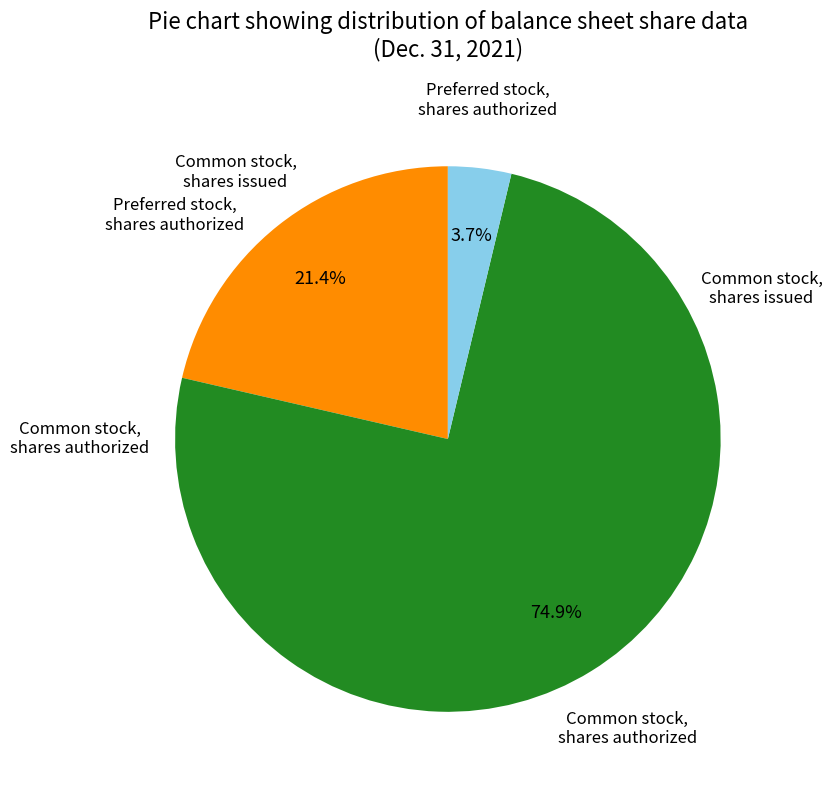

Is there a majority slice in this chart?

Yes